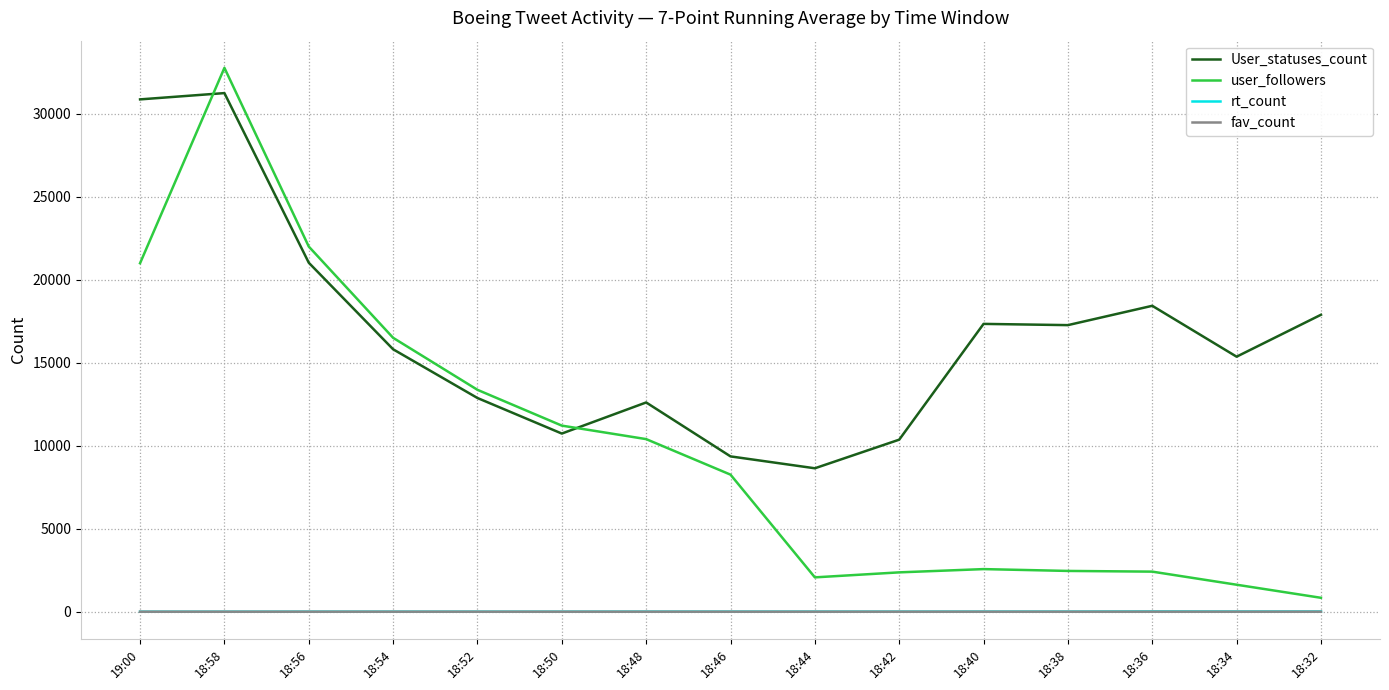

Is the value of fav_count at 18:46 greater than the value of User_statuses_count at 18:42?

No